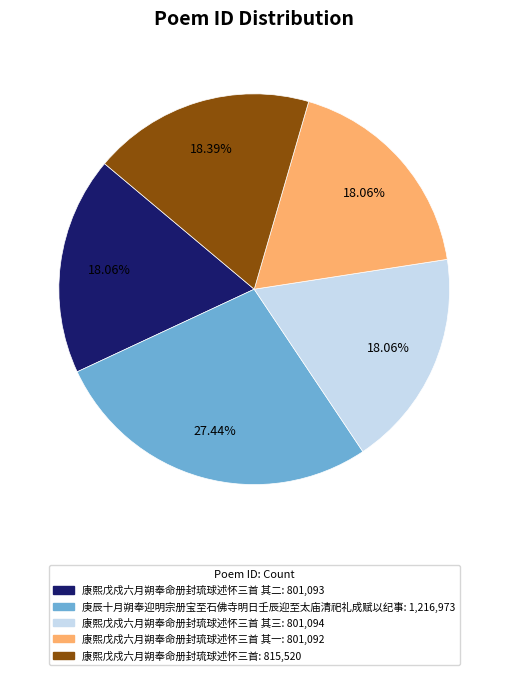

Is there any slice that represents more than half of the pie?

No